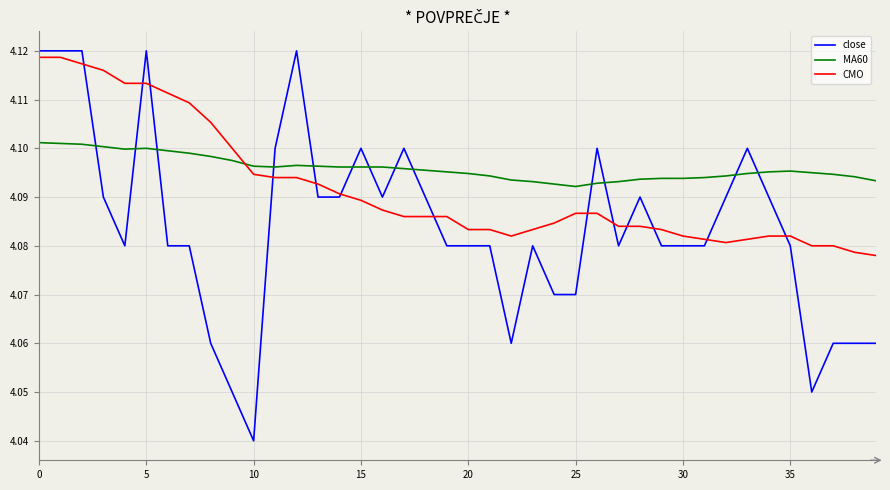

Count the close values in the range 4 to 5.

40